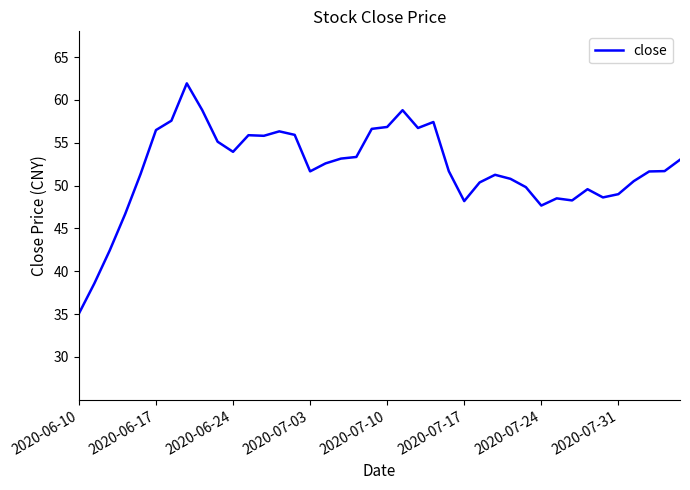

What is the minimum value shown in the chart?

35.1